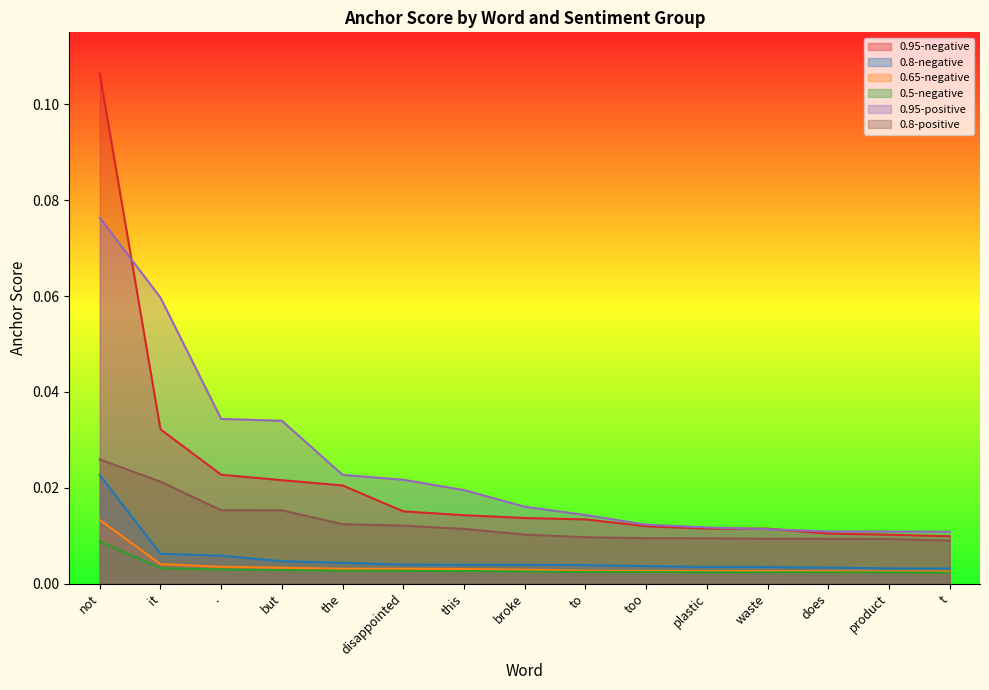

Which category has the lowest value across all series?

t